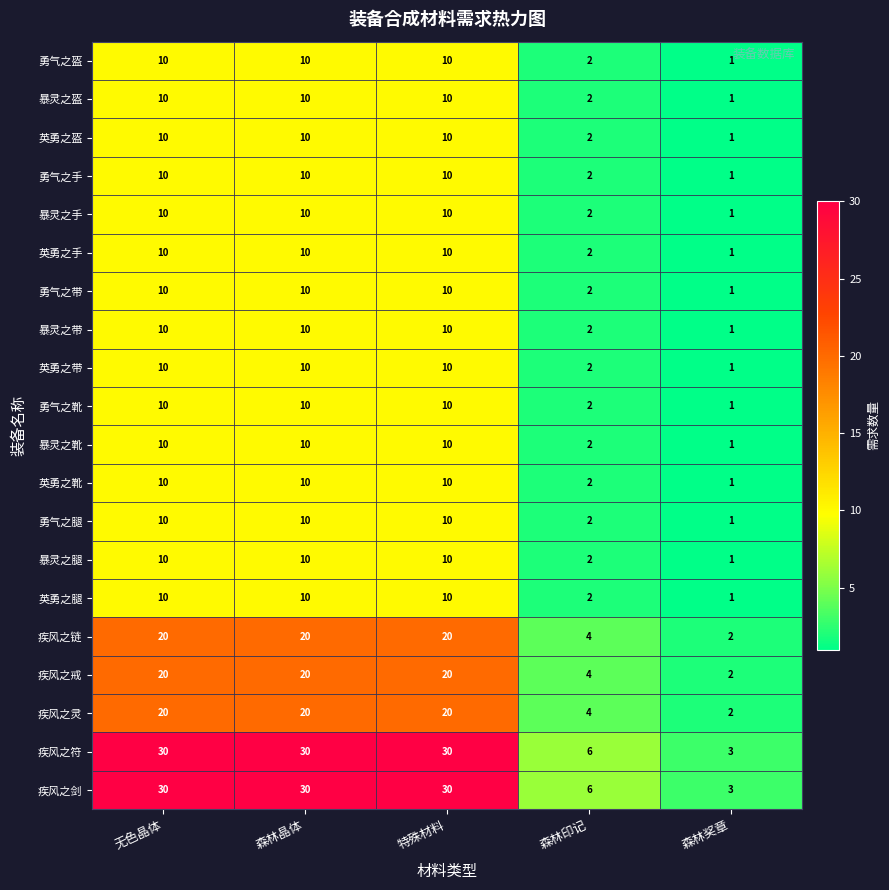

What is the sum of all 勇气之盔 values?

33